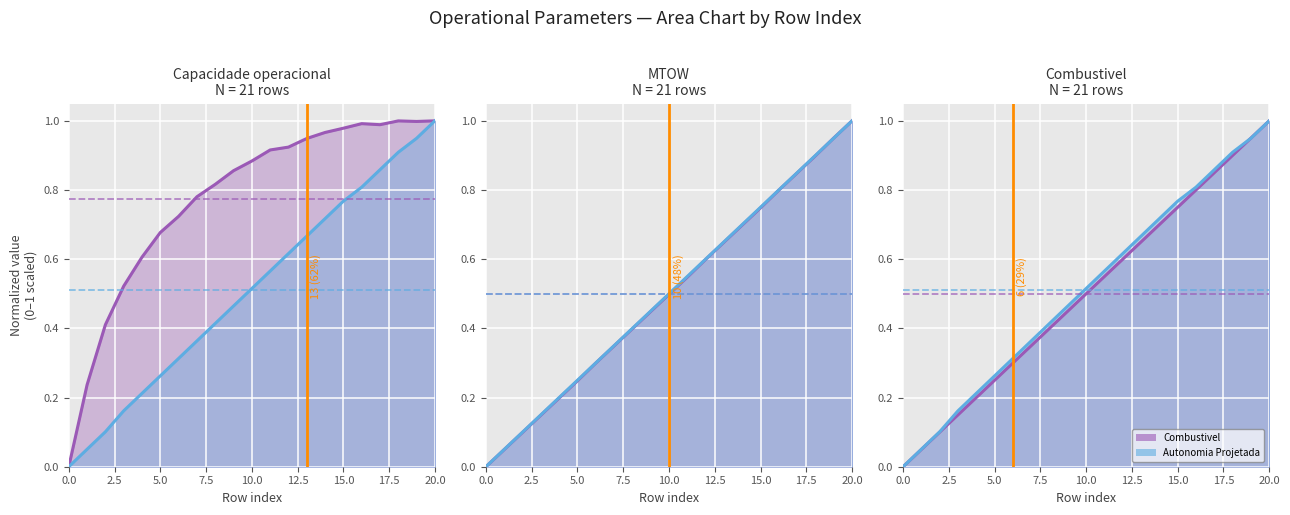

True or false: Autonomia Projetada [h] line has more than 0 interior local peaks.

False